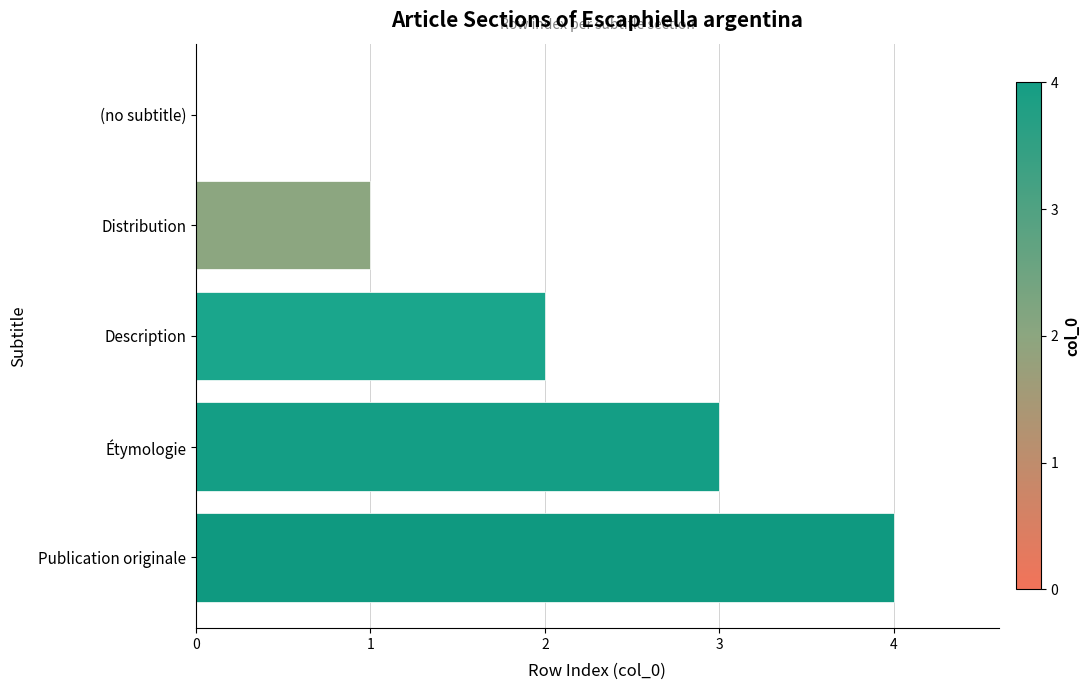

Is it true that the value at Description is 2?

True